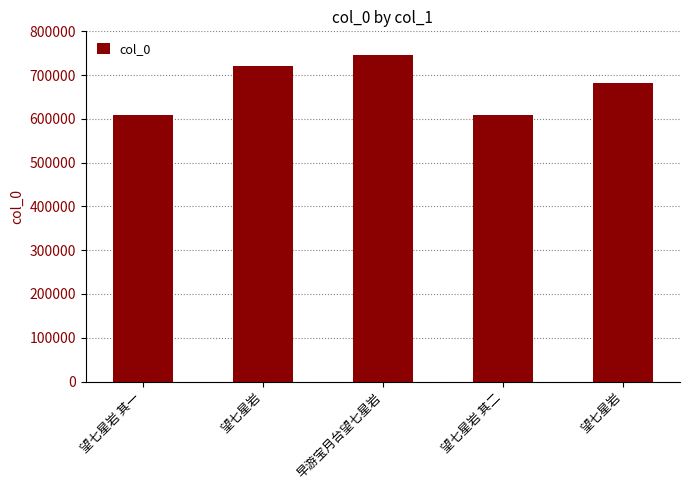

What is the label of the 5th bar from the right?

望七星岩 其一